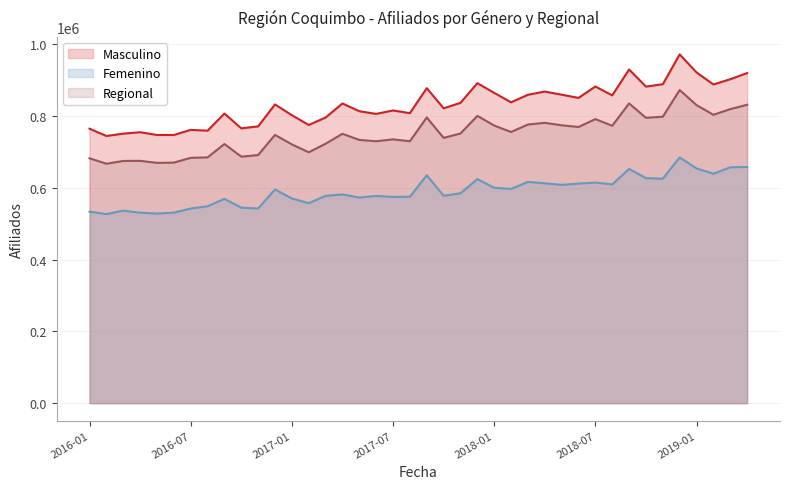

Rank the categories by Masculino value from highest to lowest.

2018-12, 2018-09, 2019-01, 2019-04, 2019-03, 2017-12, 2018-11, 2019-02, 2018-07, 2018-10, 2017-09, 2018-04, 2018-01, 2018-05, 2018-03, 2018-08, 2018-06, 2018-02, 2017-11, 2017-04, 2016-12, 2017-10, 2017-07, 2017-05, 2017-08, 2016-09, 2017-06, 2017-01, 2017-03, 2017-02, 2016-11, 2016-10, 2016-01, 2016-07, 2016-08, 2016-04, 2016-03, 2016-05, 2016-06, 2016-02